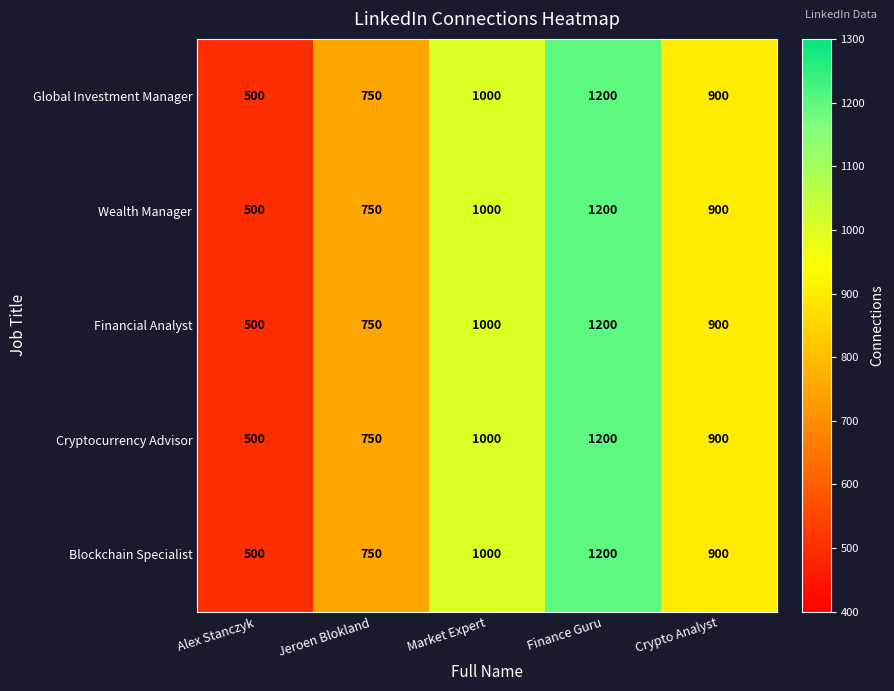

Is the value of Blockchain Specialist at Jeroen Blokland greater than the value of Wealth Manager at Market Expert?

No